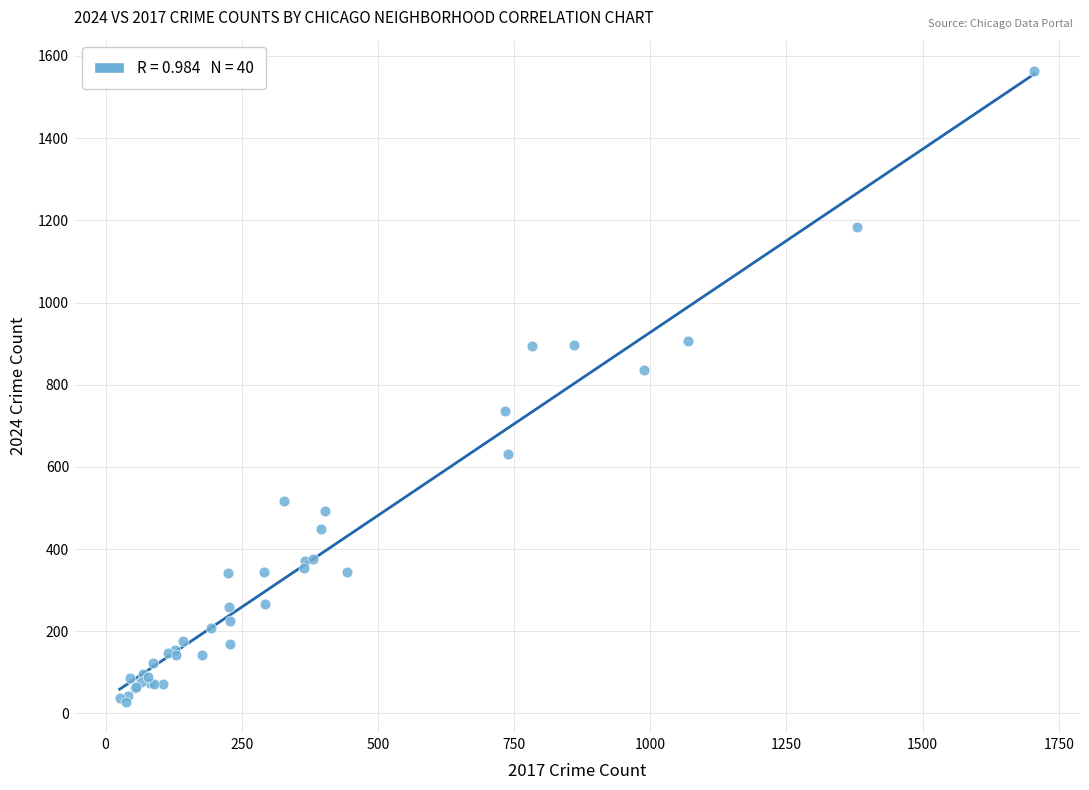

What Y value in the scatter plot is closest to 796?

835